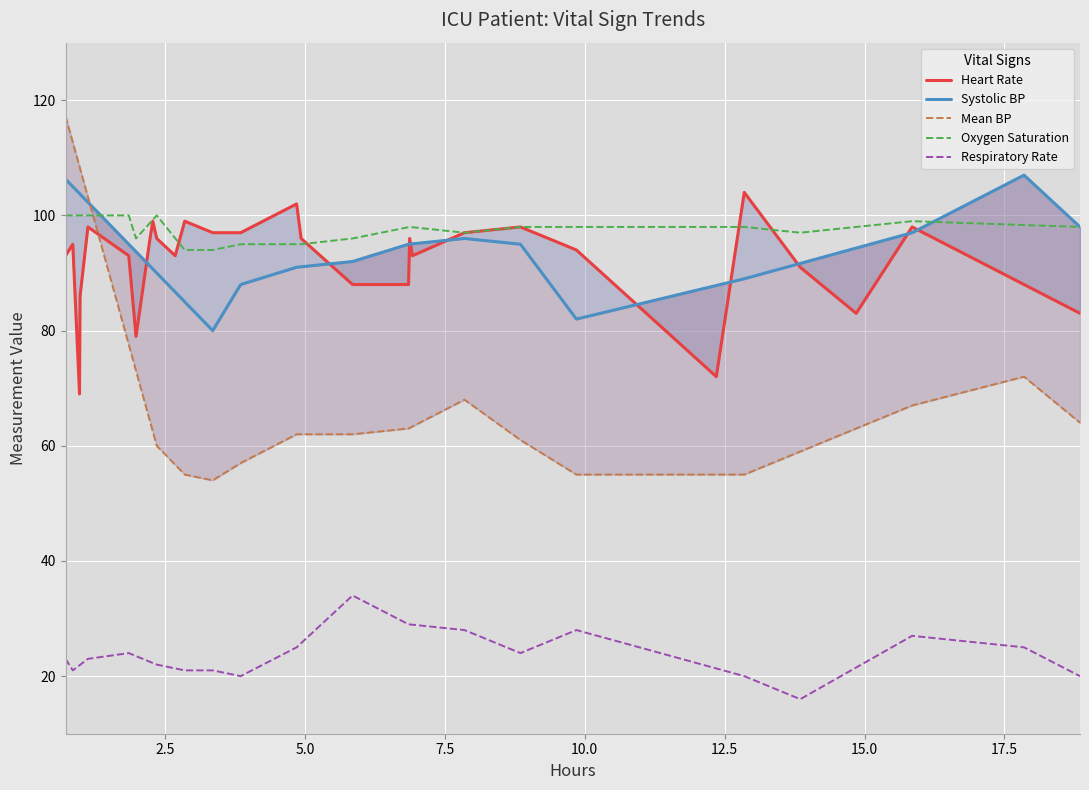

What is the lowest value of the Respiratory Rate series?

16.0